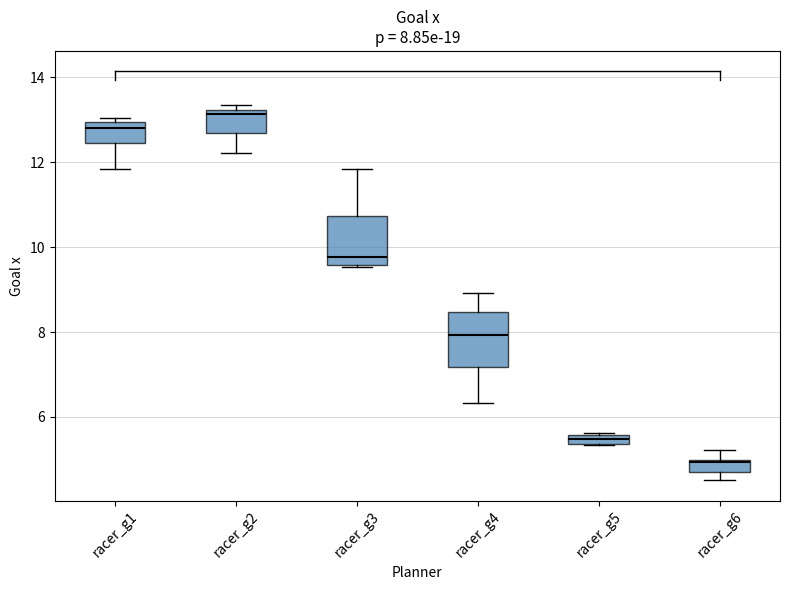

Which box's median line is the highest?

racer_g2